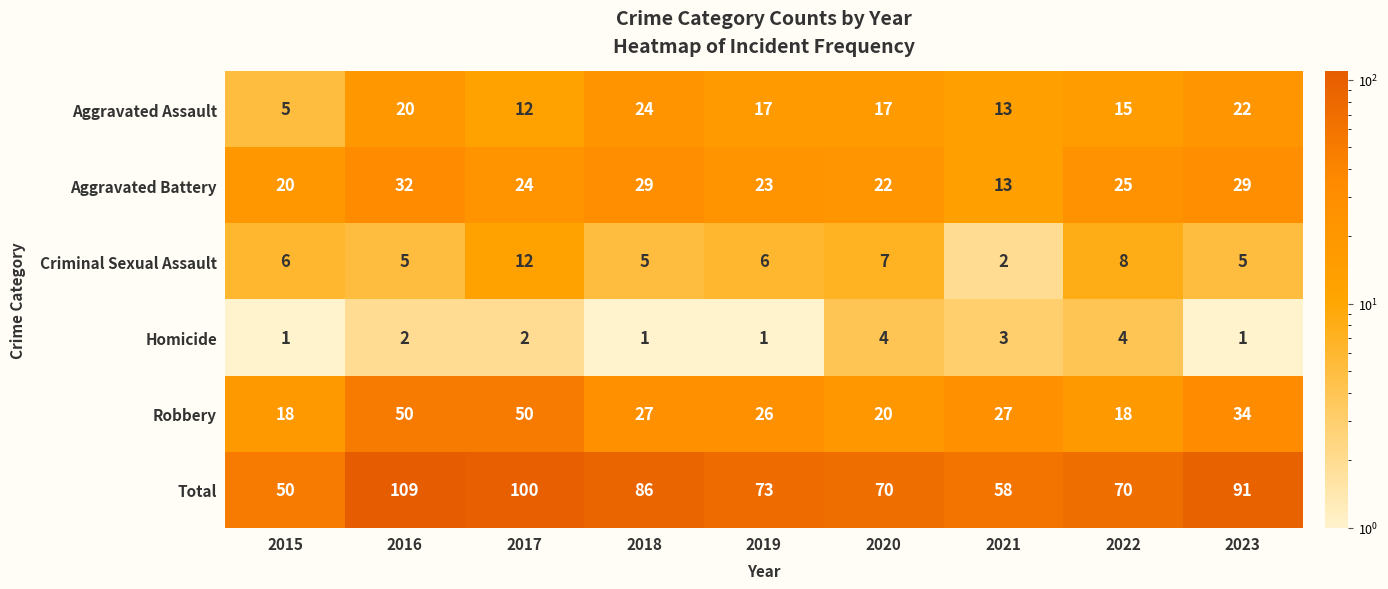

What is the difference between the Criminal Sexual Assault values at 2017 and 2020?

5